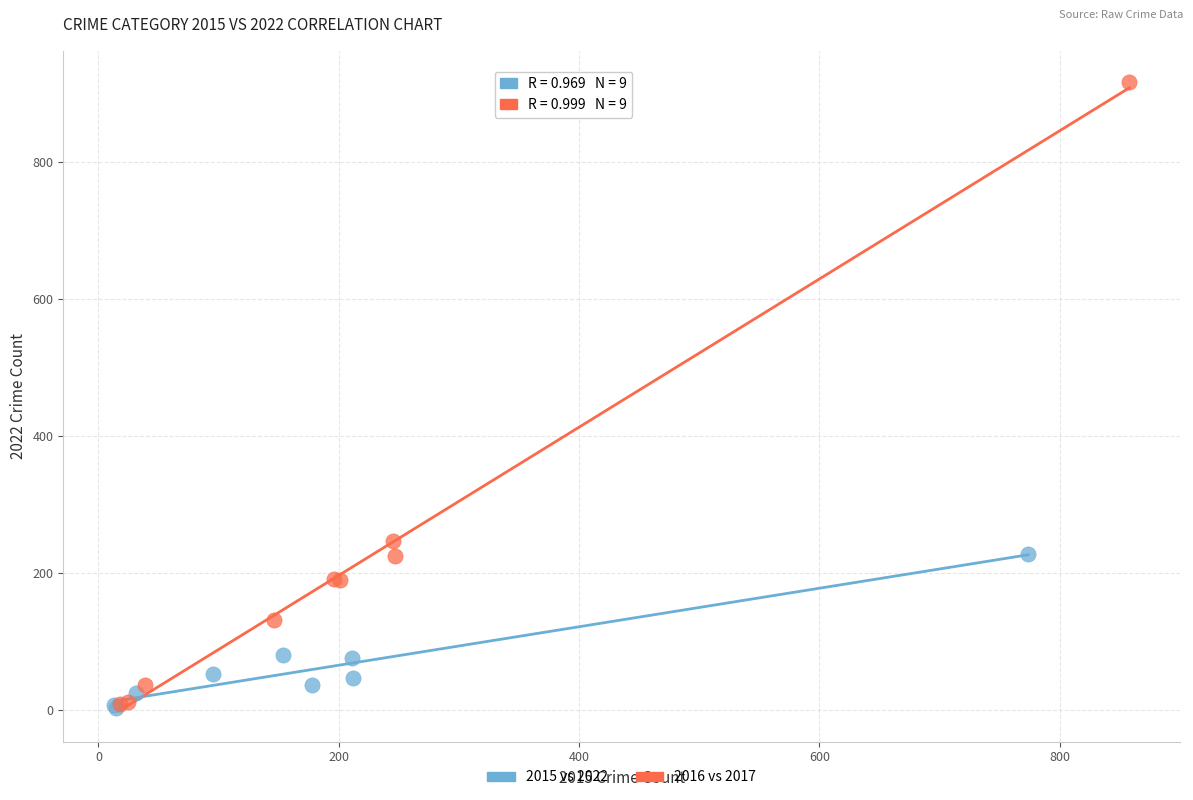

What are all the series names shown in the legend?

2015 vs 2022, 2016 vs 2017